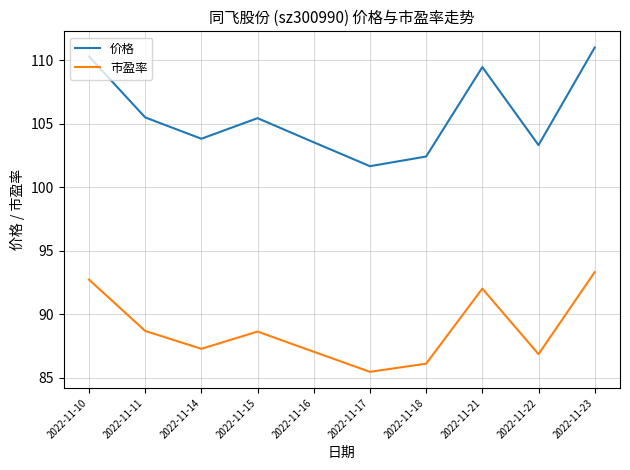

List the series in order of their peak value, highest first.

价格, 市盈率